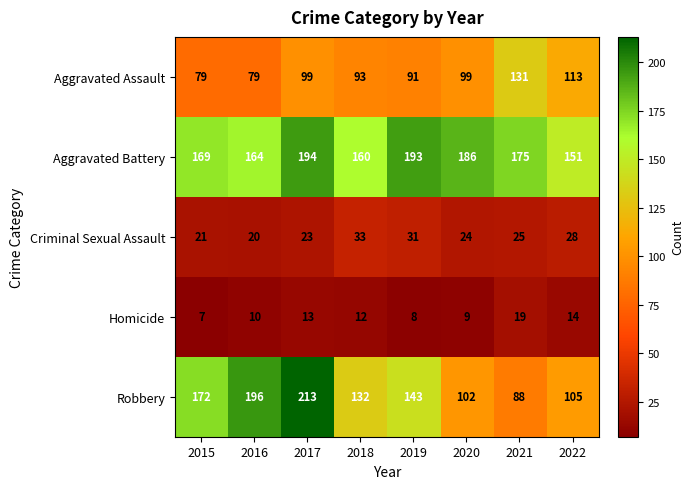

Rank the categories by Homicide value from highest to lowest.

2021, 2022, 2017, 2018, 2016, 2020, 2019, 2015